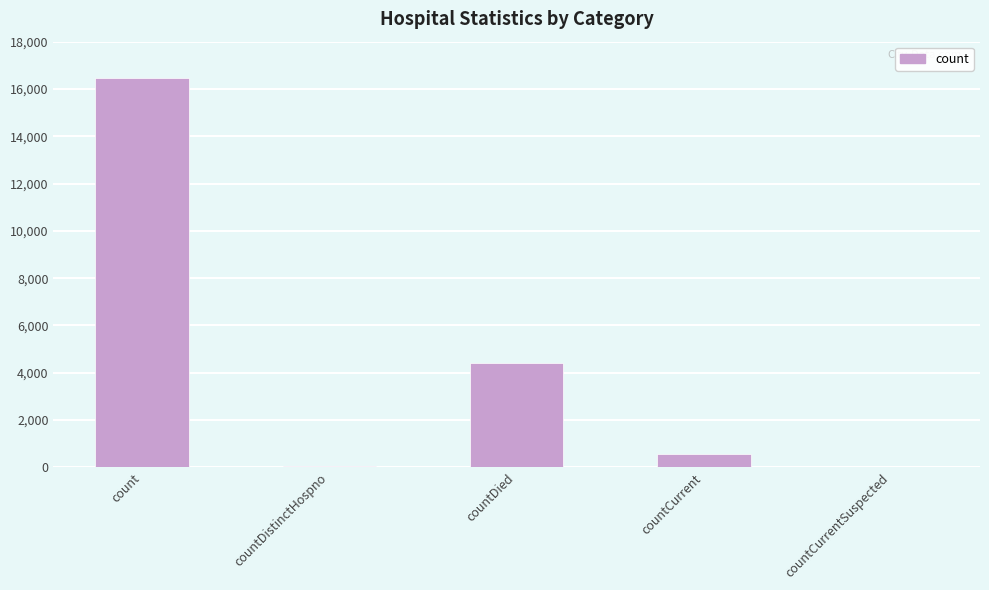

Which has a higher value, countCurrent or count?

count